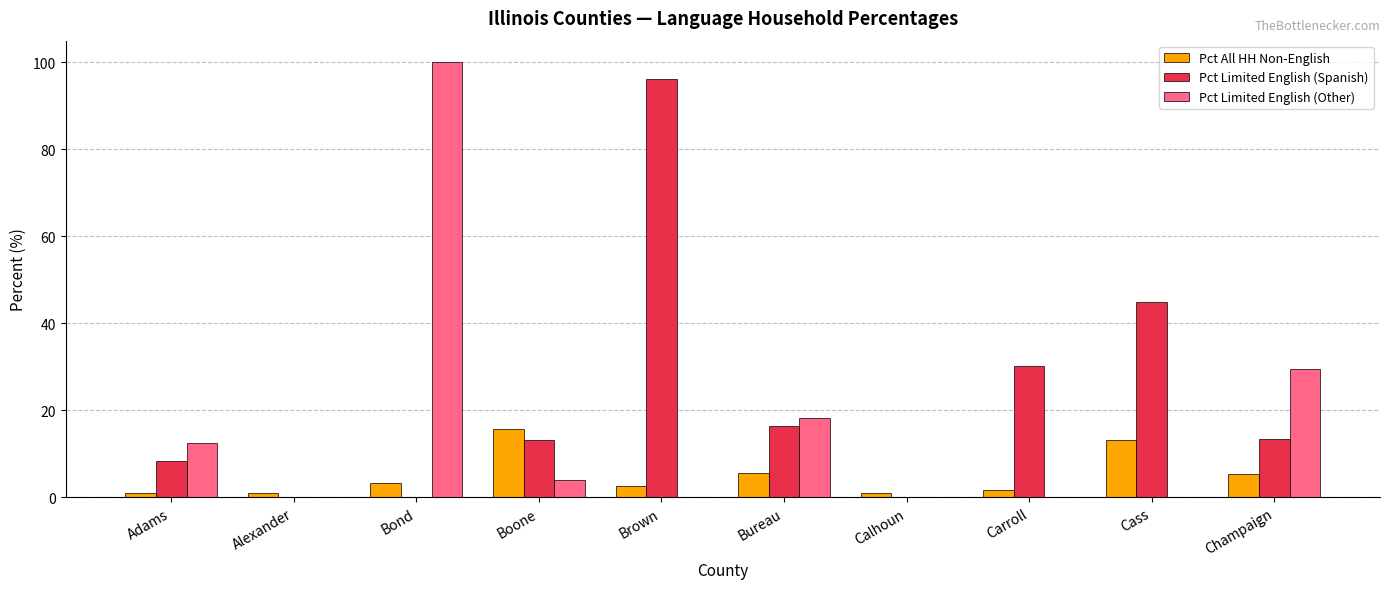

At which category does the chart reach its peak across all series?

Bond